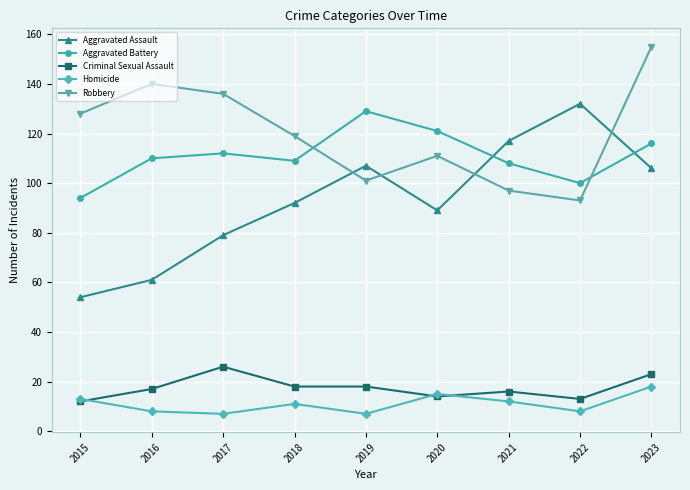

What is the smallest value displayed?

7